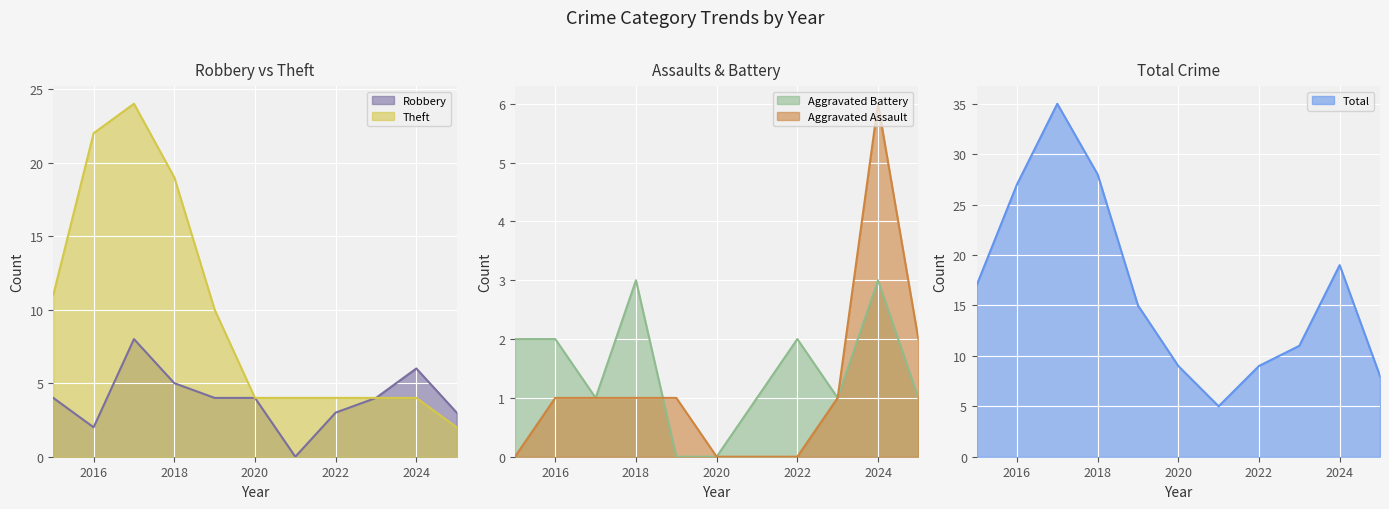

Reading left to right, transcribe all the data shown in this chart.

Robbery: 4	2	8	5	4	4	0	3	4	6	3
Theft: 11	22	24	19	10	4	4	4	4	4	2
Aggravated Battery: 2	2	1	3	0	0	1	2	1	3	1
Aggravated Assault: 0	1	1	1	1	0	0	0	1	6	2
Total: 17	27	35	28	15	9	5	9	11	19	8